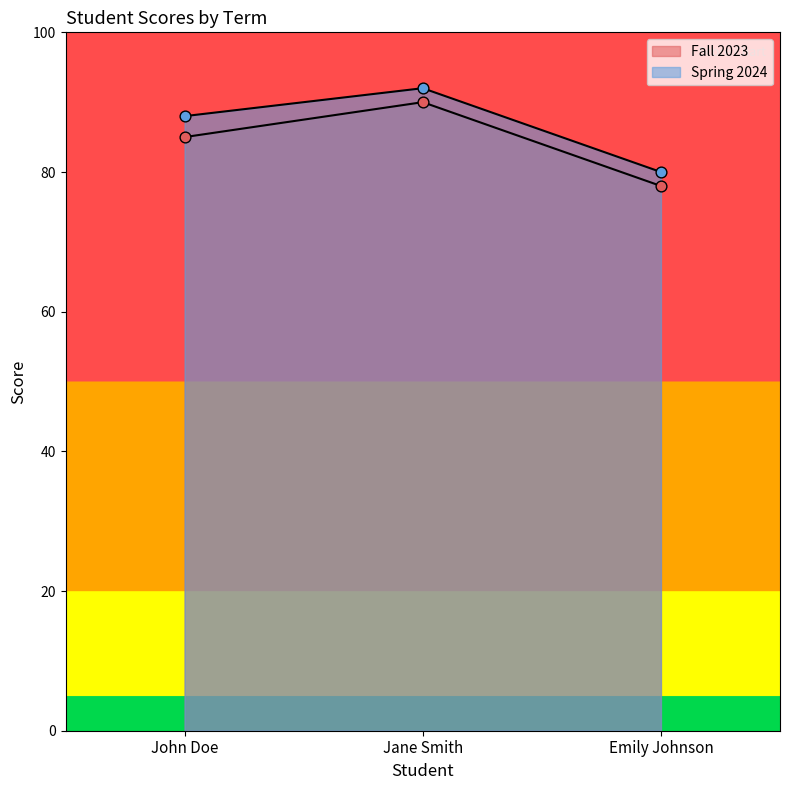

At how many categories does at least one series exceed 80?

2